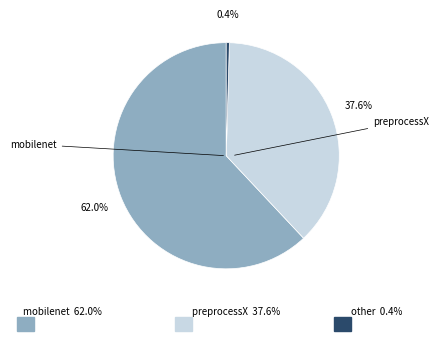

Is there a majority slice in this chart?

Yes